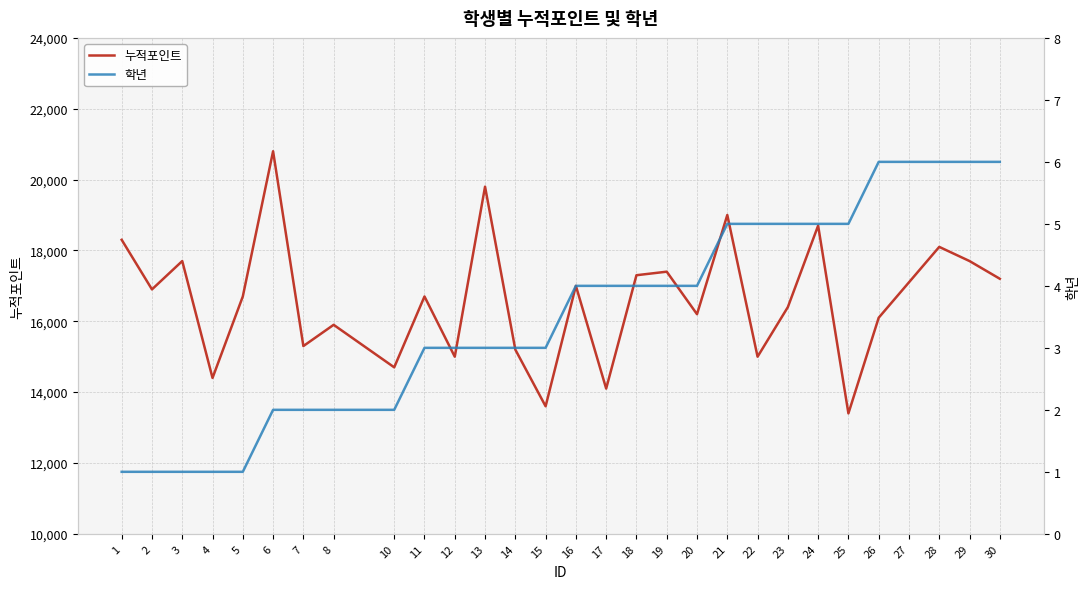

What is the sum of all 누적포인트 values?

481700